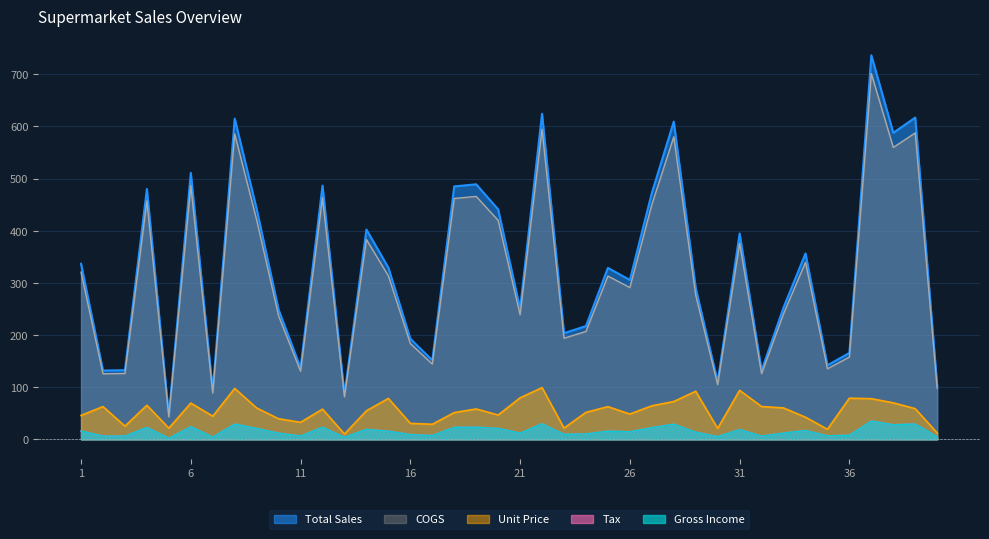

Reading right to left, what are all the values shown in this chart?

Total Sales: 102.4	617.0	587.7	736.4	165.6	142.0	356.3	252.8	132.0	394.6	110.1	290.1	609.2	472.3	305.6	328.8	217.2	203.6	624.3	250.7	440.9	489.0	485.0	151.5	192.8	329.2	402.3	85.5	486.4	137.0	248.4	441.6	614.9	93.1	511.0	45.1	480.0	132.6	131.9	336.6
COGS: 97.5	587.6	559.7	701.4	157.8	135.2	339.4	240.7	125.7	375.8	104.8	276.3	580.2	449.8	291.0	313.1	206.8	193.9	594.6	238.8	419.9	465.8	461.9	144.3	183.7	313.5	383.1	81.4	463.3	130.5	236.6	420.6	585.7	88.7	486.6	43.0	457.2	126.2	125.6	320.5
Tax: 4.9	29.4	28.0	35.1	7.9	6.8	17.0	12.0	6.3	18.8	5.2	13.8	29.0	22.5	14.6	15.7	10.3	9.7	29.7	11.9	21.0	23.3	23.1	7.2	9.2	15.7	19.2	4.1	23.2	6.5	11.8	21.0	29.3	4.4	24.3	2.1	22.9	6.3	6.3	16.0
Gross Income: 4.9	29.4	28.0	35.1	7.9	6.8	17.0	12.0	6.3	18.8	5.2	13.8	29.0	22.5	14.6	15.7	10.3	9.7	29.7	11.9	21.0	23.3	23.1	7.2	9.2	15.7	19.2	4.1	23.2	6.5	11.8	21.0	29.3	4.4	24.3	2.1	22.9	6.3	6.3	16.0
Unit Price: 12.2	58.8	70.0	77.9	78.9	19.3	42.4	60.2	62.9	94.0	21.0	92.1	72.5	64.3	48.5	62.6	51.7	21.5	99.1	79.6	46.7	58.2	51.3	28.9	30.6	78.4	54.7	10.2	57.9	32.6	39.4	60.1	97.6	44.3	69.5	21.5	65.3	25.2	62.8	45.8